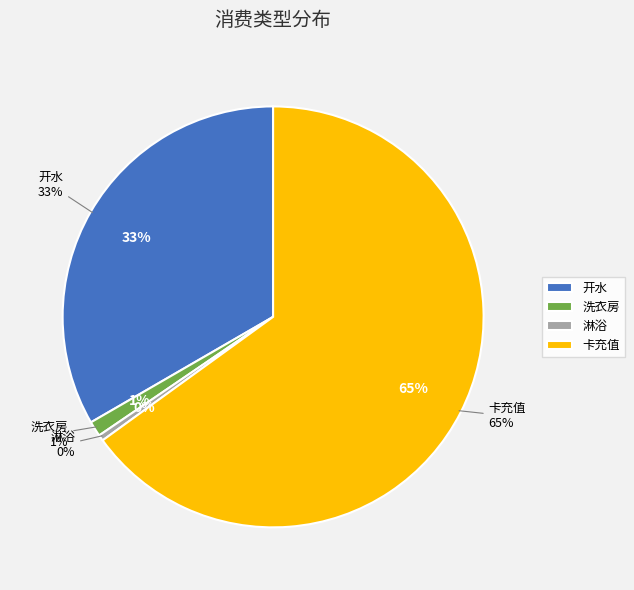

What portion of the pie excludes 淋浴?

99.3%